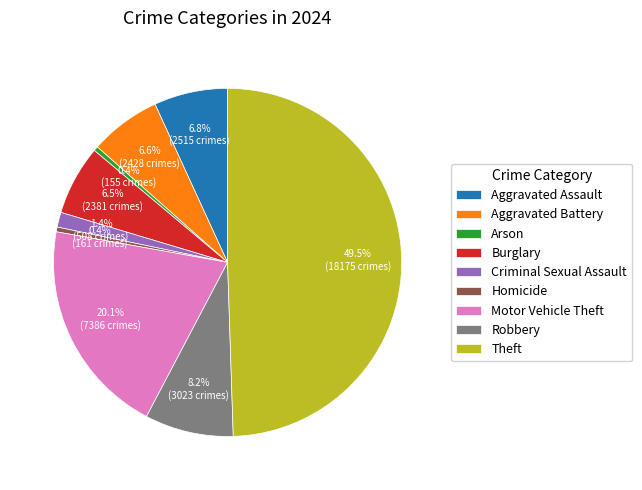

Does Arson account for over 50% of the chart?

No